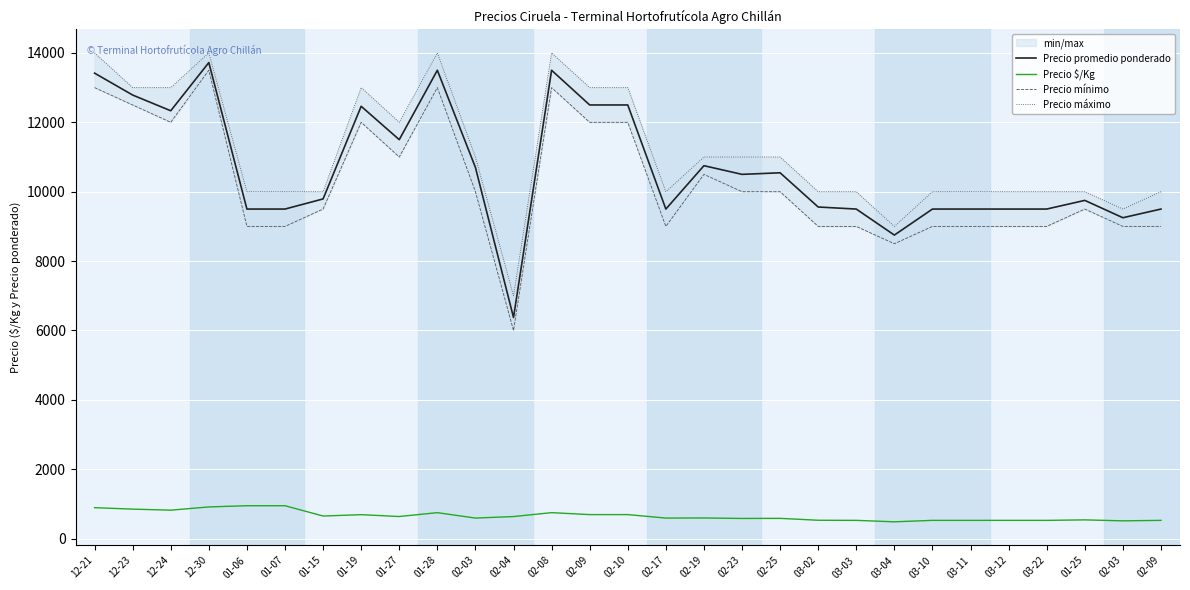

Does the chart display data point markers on the line(s)?

No